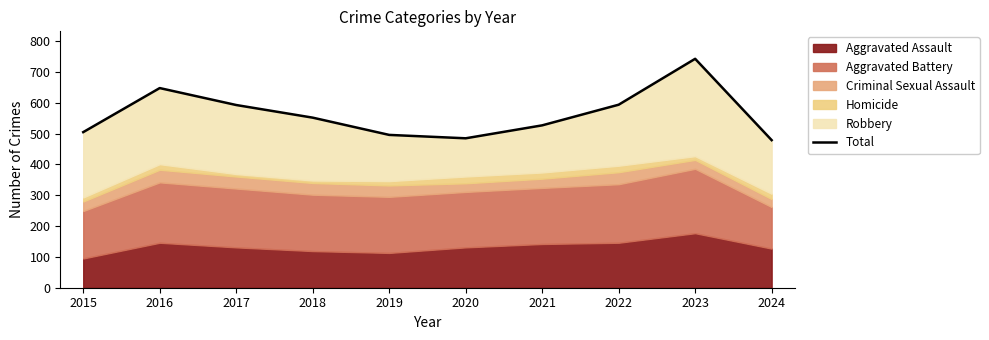

What is the difference between the second highest and minimum values?

169